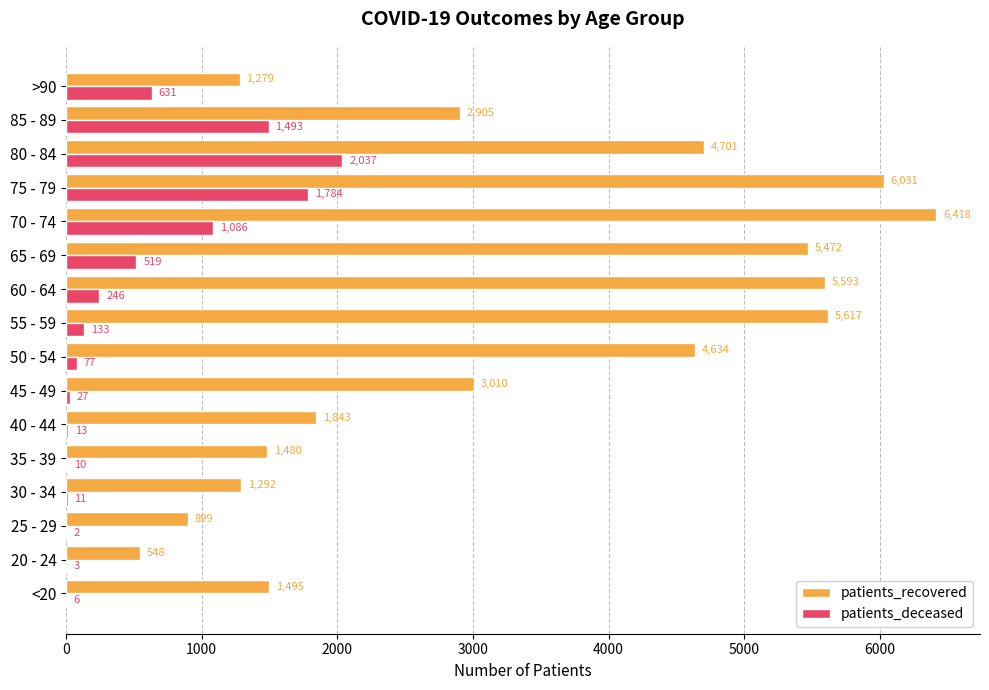

What value does the patients_recovered series have at 45 - 49, to the nearest 50?

3000